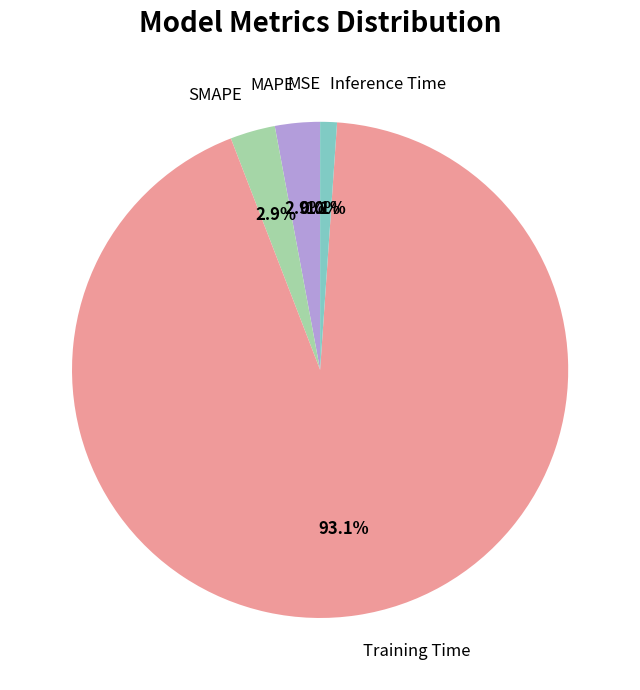

What is the total percentage of Training Time and SMAPE?

96.0%